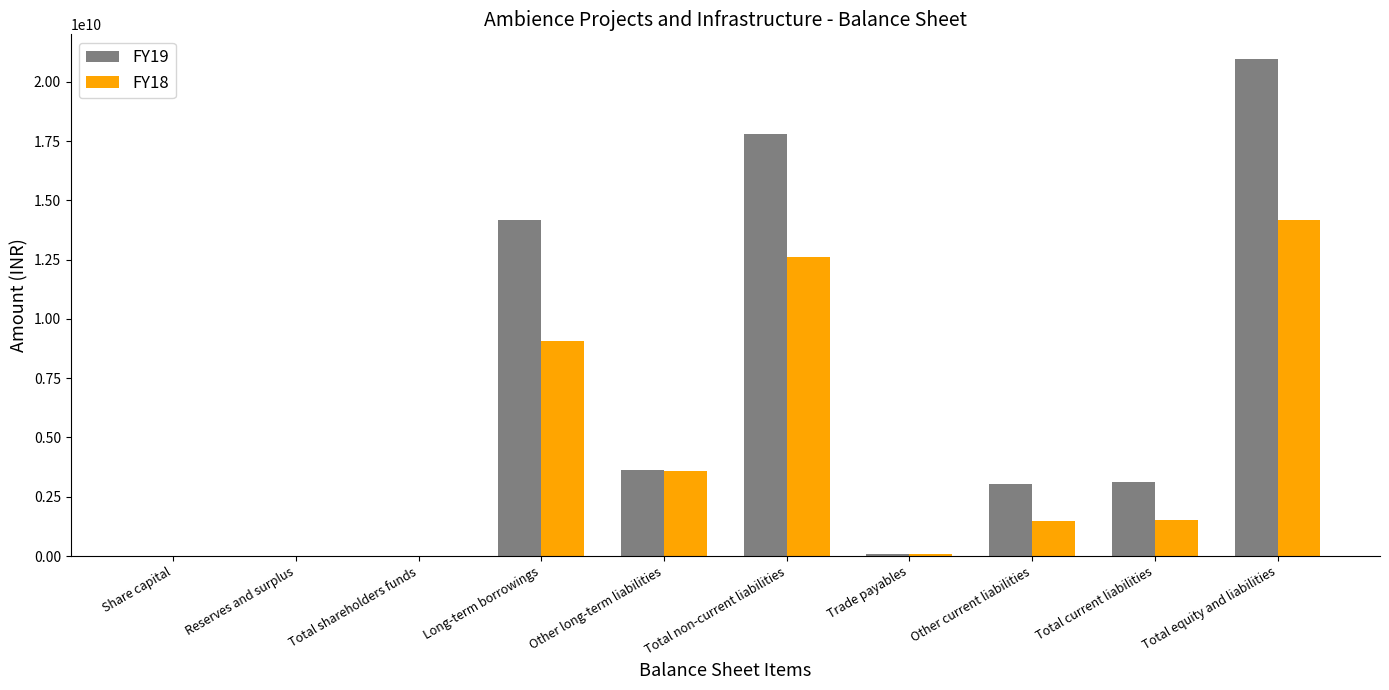

Are the bars horizontal?

No